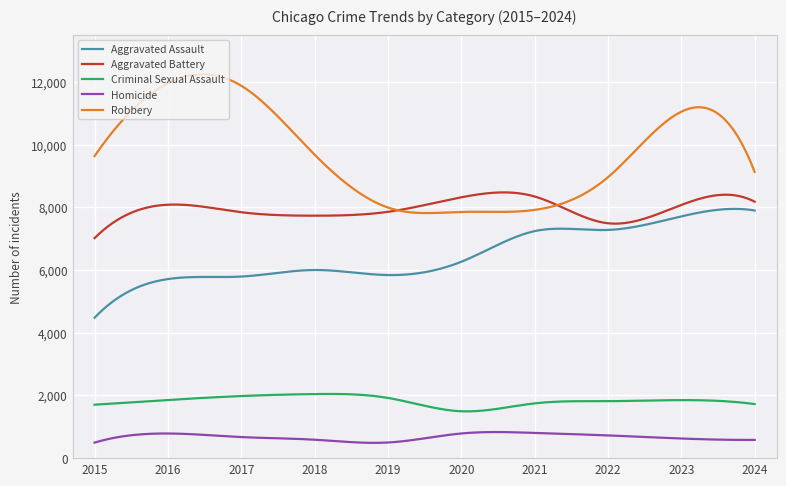

True or false: Robbery and Aggravated Assault intersect in this chart.

False